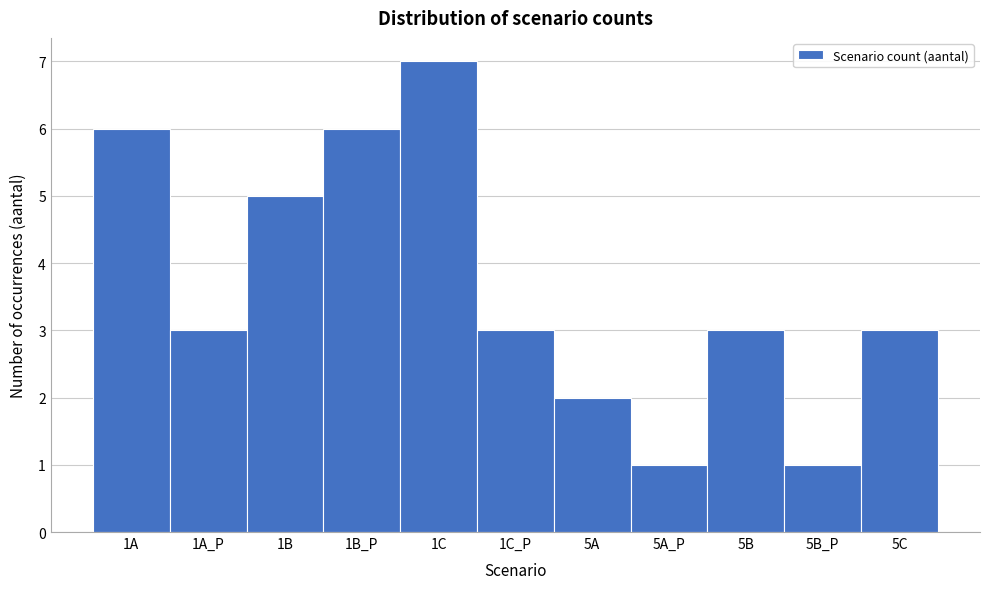

Reading right to left, transcribe all the data shown in this chart.

5C=3	5B_P=1	5B=3	5A_P=1	5A=2	1C_P=3	1C=7	1B_P=6	1B=5	1A_P=3	1A=6